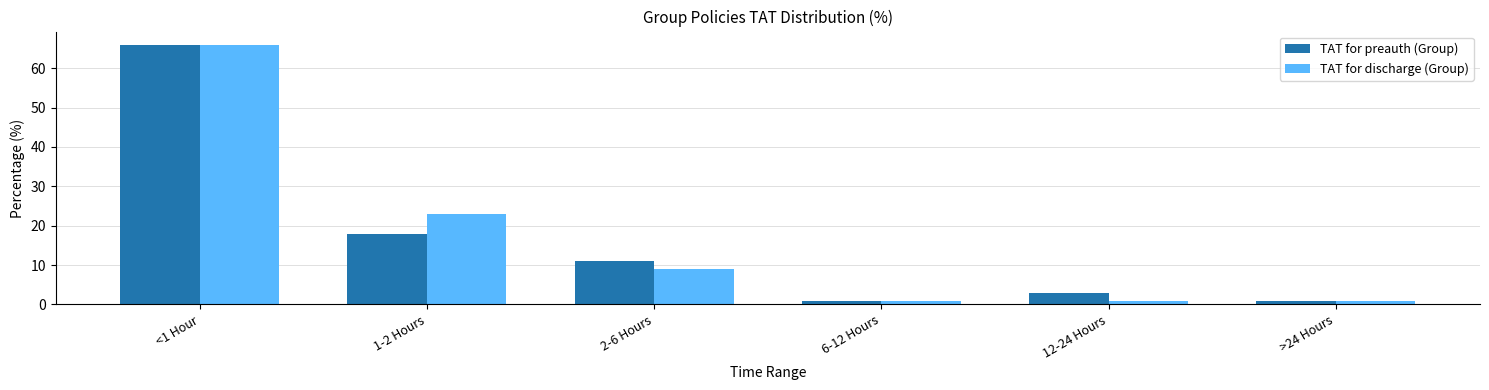

How many bars are there in each group?

2